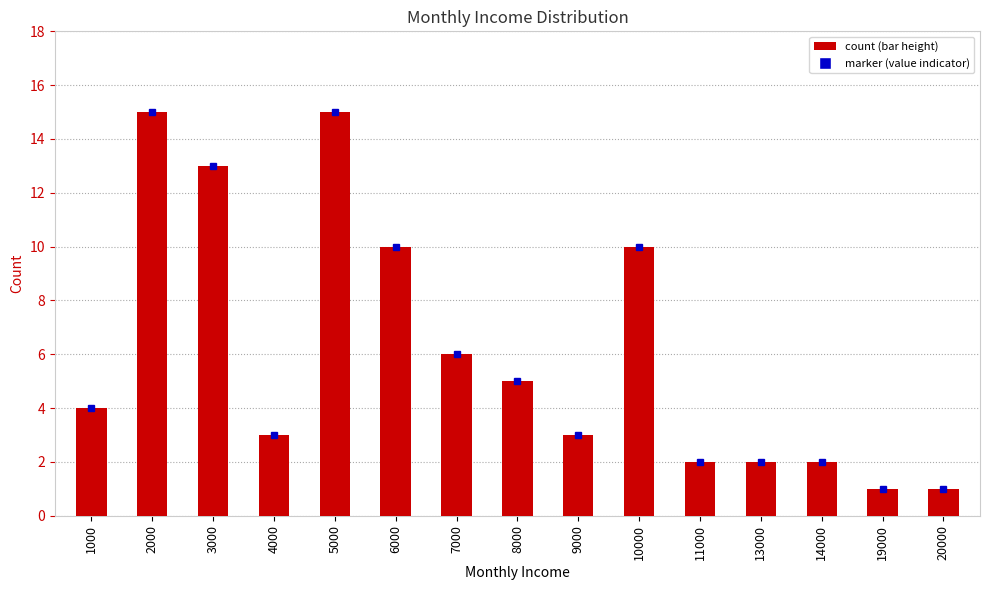

Count the number of categories in the chart.

15